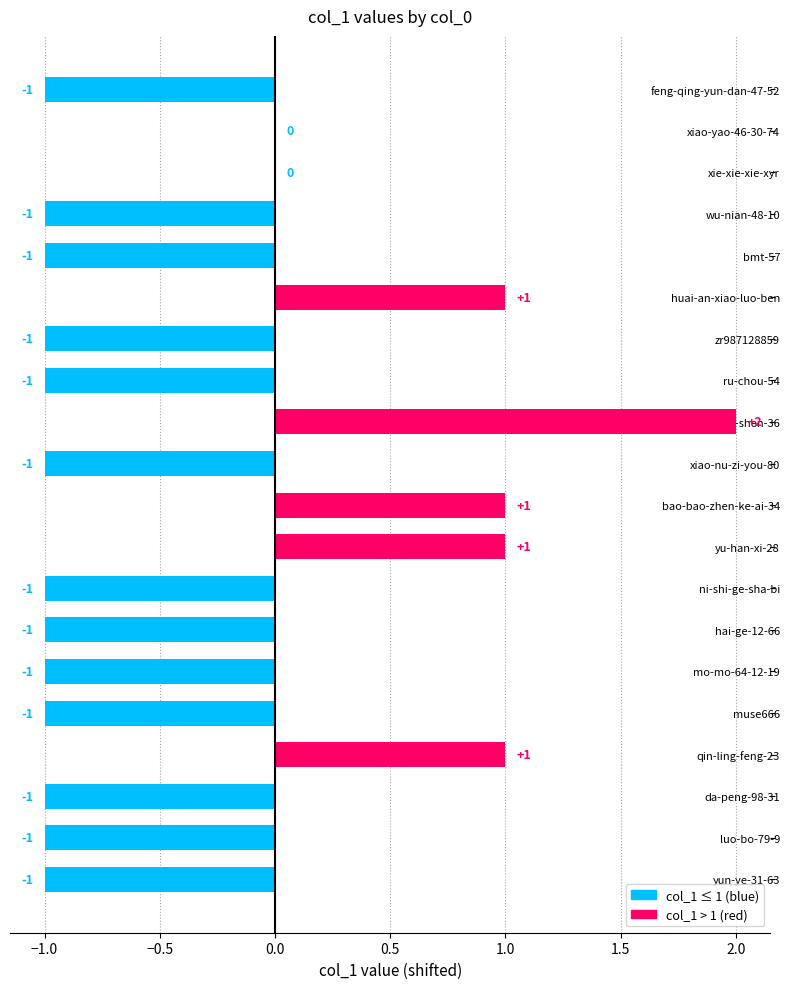

Approximately how many times larger is the value at bao-bao-zhen-ke-ai-34 compared to qin-ling-feng-23?

1.0